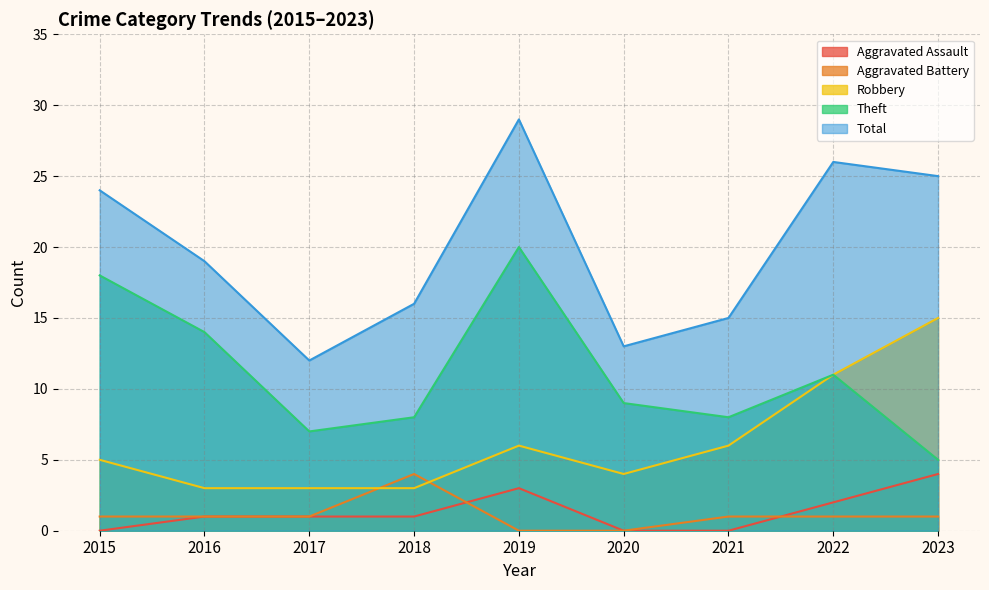

How many lines are shown in the chart?

5